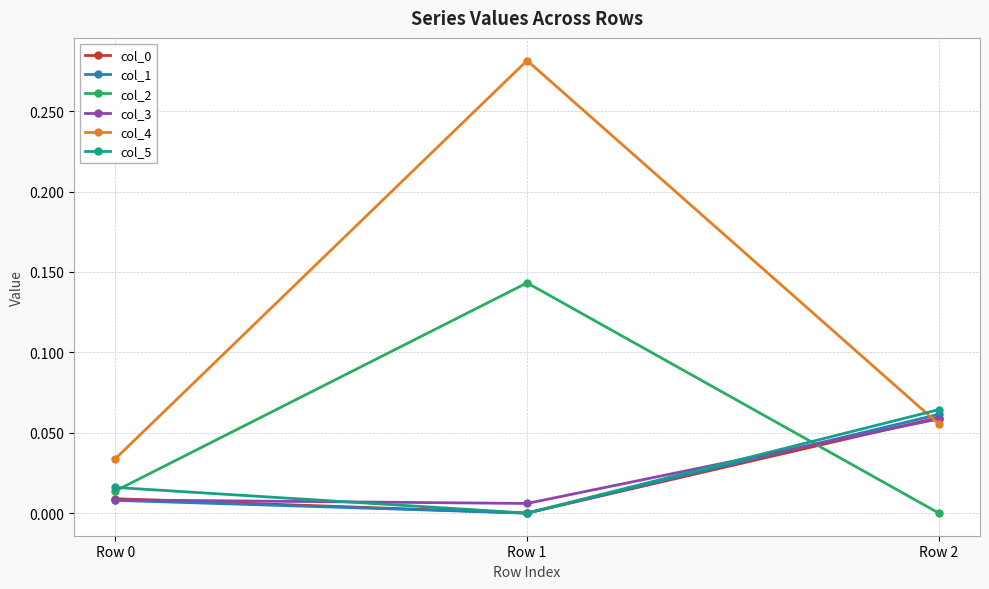

At how many categories does at least one series exceed 0?

3